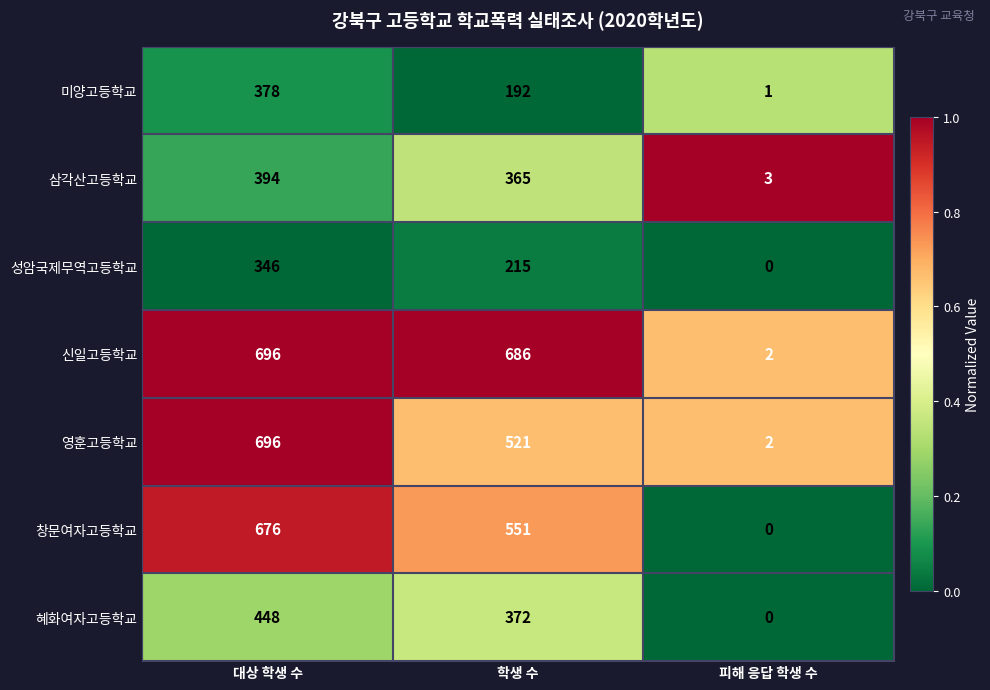

Between 대상 학생 수 and 학생 수, which series saw the biggest shift?

미양고등학교